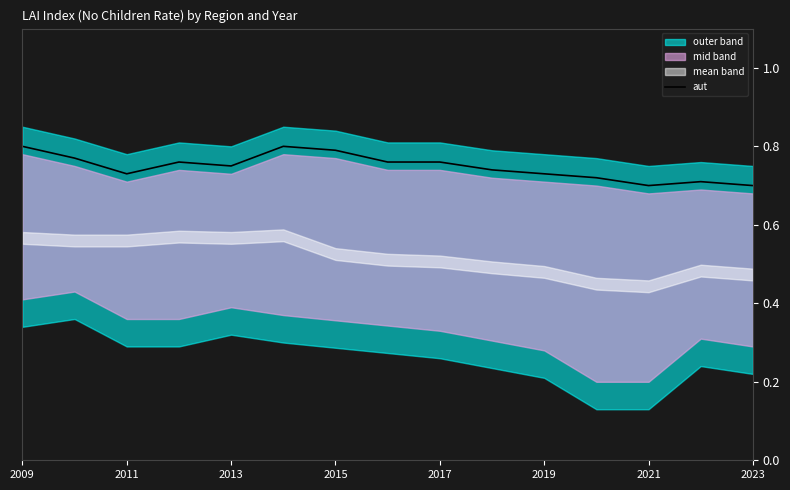

Is it true that aut equals 1.0 at 2021?

False